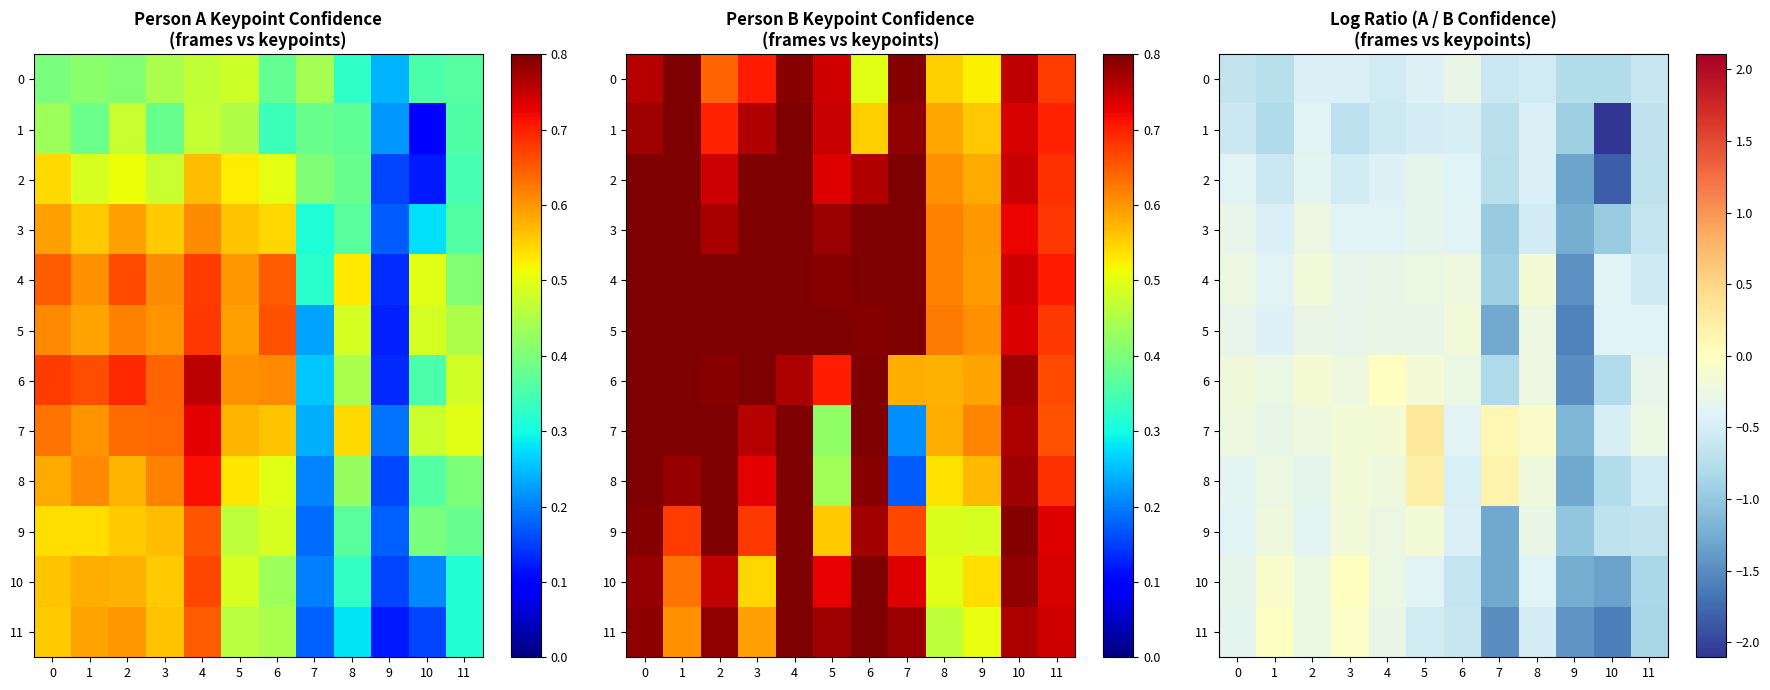

At which label does 4 reach its peak?

8